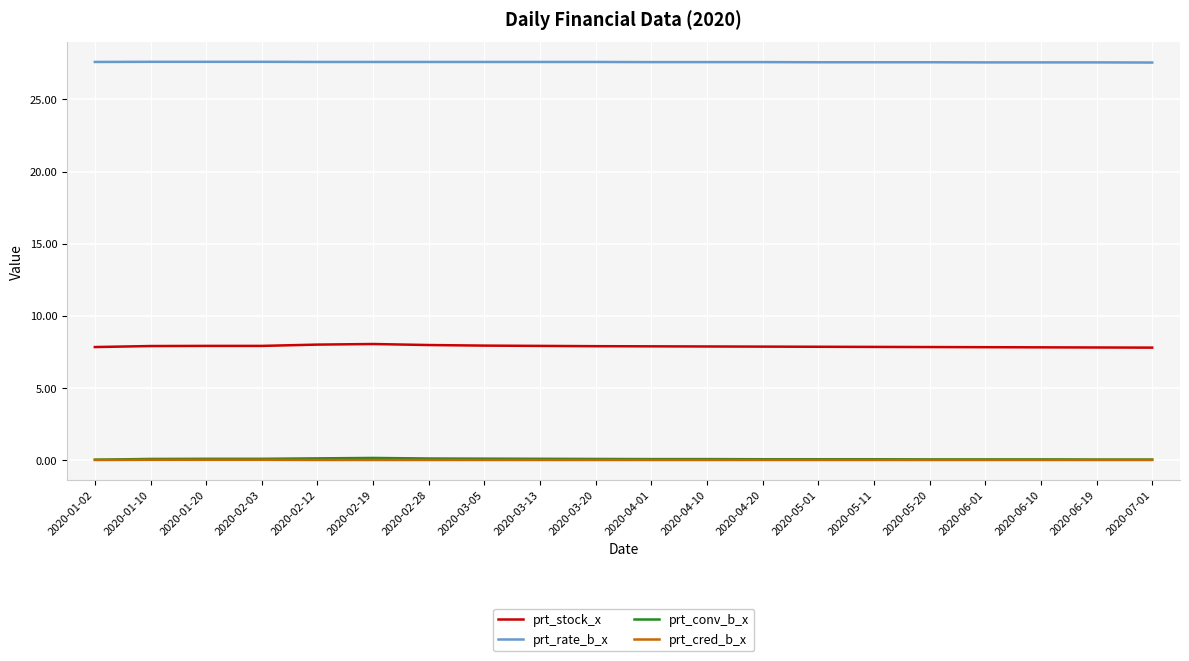

What is the lowest value of the prt_stock_x series?

7.8